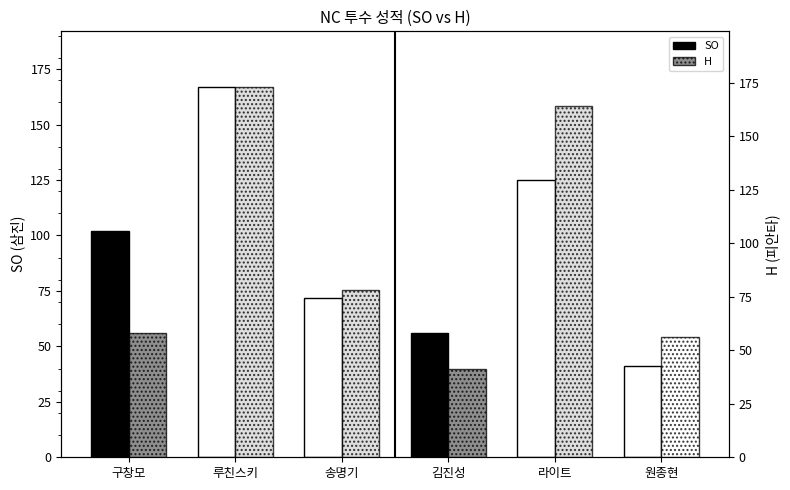

Between 루친스키 and 김진성, which series saw the biggest shift?

H